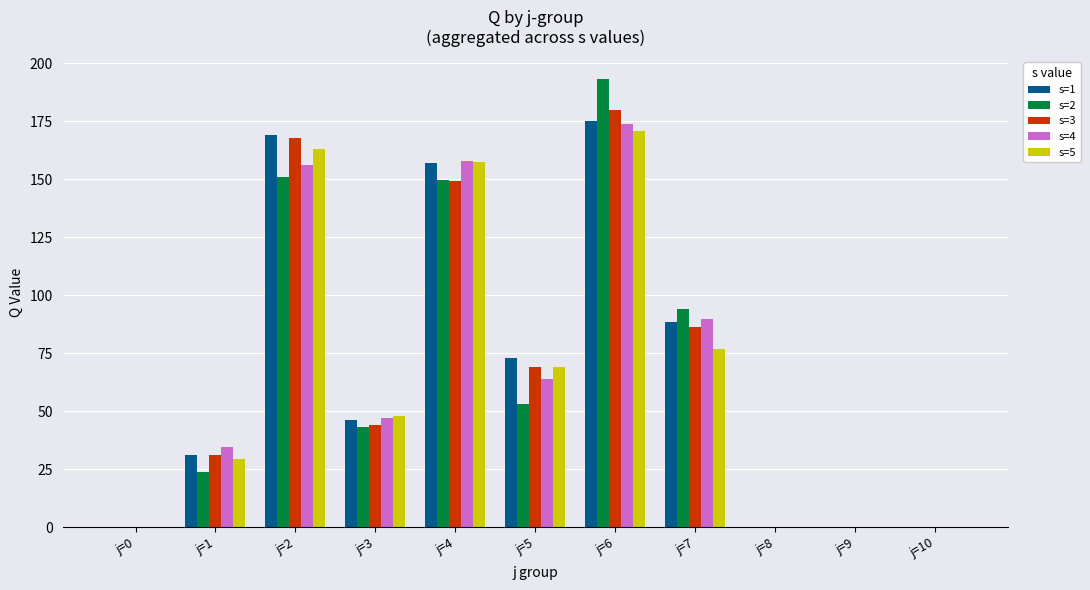

Reading right to left, extract all data points from this chart.

s=1: j=10=0.0	j=9=0.0	j=8=0.0	j=7=88.3	j=6=175.1	j=5=73.0	j=4=157.0	j=3=46.3	j=2=169.2	j=1=31.1	j=0=0.0
s=2: j=10=0.0	j=9=0.0	j=8=0.0	j=7=94.1	j=6=193.2	j=5=53.2	j=4=149.8	j=3=43.4	j=2=151.0	j=1=23.8	j=0=0.0
s=3: j=10=0.0	j=9=0.0	j=8=0.0	j=7=86.5	j=6=179.9	j=5=69.1	j=4=149.3	j=3=44.1	j=2=167.6	j=1=31.0	j=0=0.0
s=4: j=10=0.0	j=9=0.0	j=8=0.0	j=7=89.8	j=6=174.1	j=5=64.0	j=4=157.7	j=3=47.2	j=2=156.0	j=1=34.5	j=0=0.0
s=5: j=10=0.0	j=9=0.0	j=8=0.0	j=7=76.9	j=6=171.0	j=5=68.9	j=4=157.3	j=3=47.9	j=2=163.2	j=1=29.3	j=0=0.0